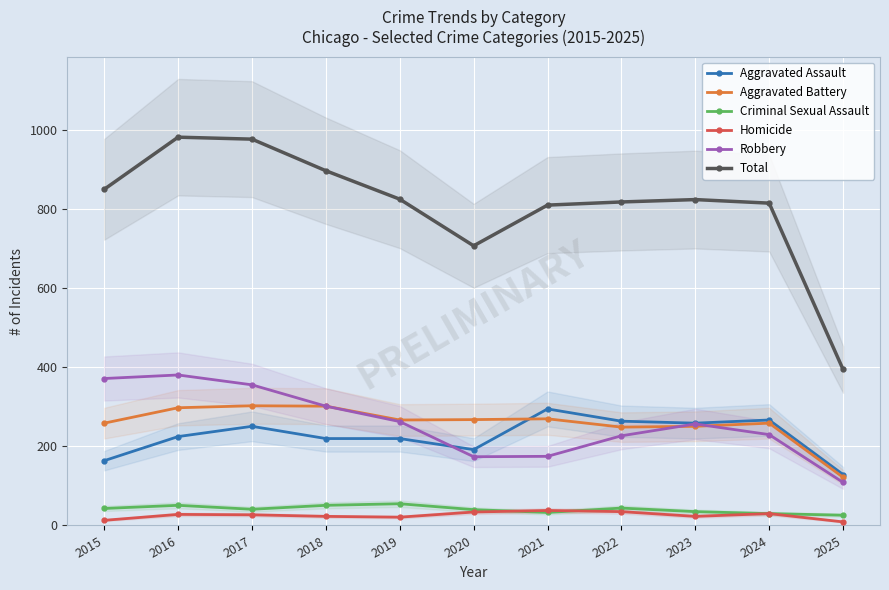

Reading left to right, transcribe all the data shown in this chart.

Aggravated Assault: 2015=164	2016=225	2017=251	2018=220	2019=220	2020=192	2021=295	2022=264	2023=259	2024=267	2025=129
Aggravated Battery: 2015=259	2016=298	2017=303	2018=302	2019=267	2020=268	2021=270	2022=249	2023=251	2024=259	2025=122
Criminal Sexual Assault: 2015=43	2016=51	2017=41	2018=51	2019=55	2020=40	2021=33	2022=44	2023=35	2024=30	2025=26
Homicide: 2015=13	2016=28	2017=27	2018=23	2019=21	2020=34	2021=38	2022=35	2023=23	2024=30	2025=9
Robbery: 2015=372	2016=381	2017=356	2018=302	2019=263	2020=174	2021=175	2022=227	2023=257	2024=230	2025=109
Total: 2015=851	2016=983	2017=978	2018=898	2019=826	2020=708	2021=811	2022=819	2023=825	2024=816	2025=395